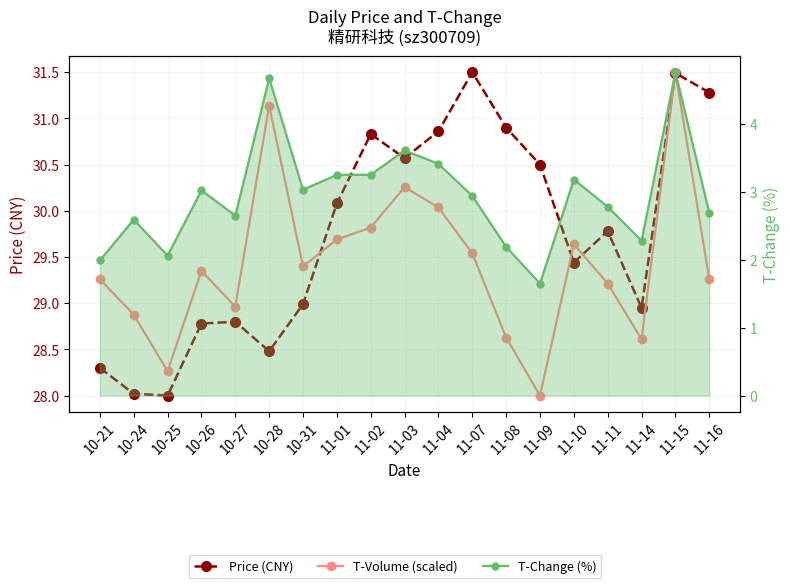

True or false: T-Change (%) and Price (CNY) intersect in this chart.

False